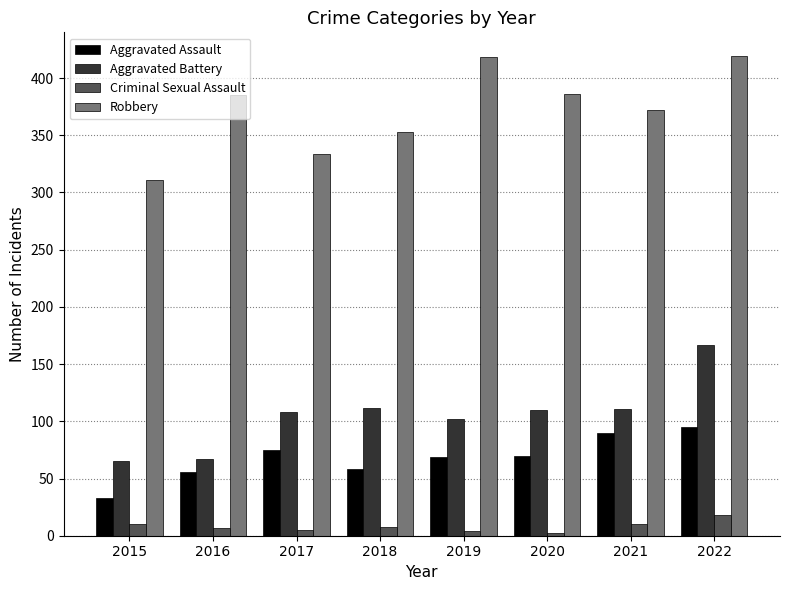

What is the value of the Robbery bar at the 1st from the left?

311